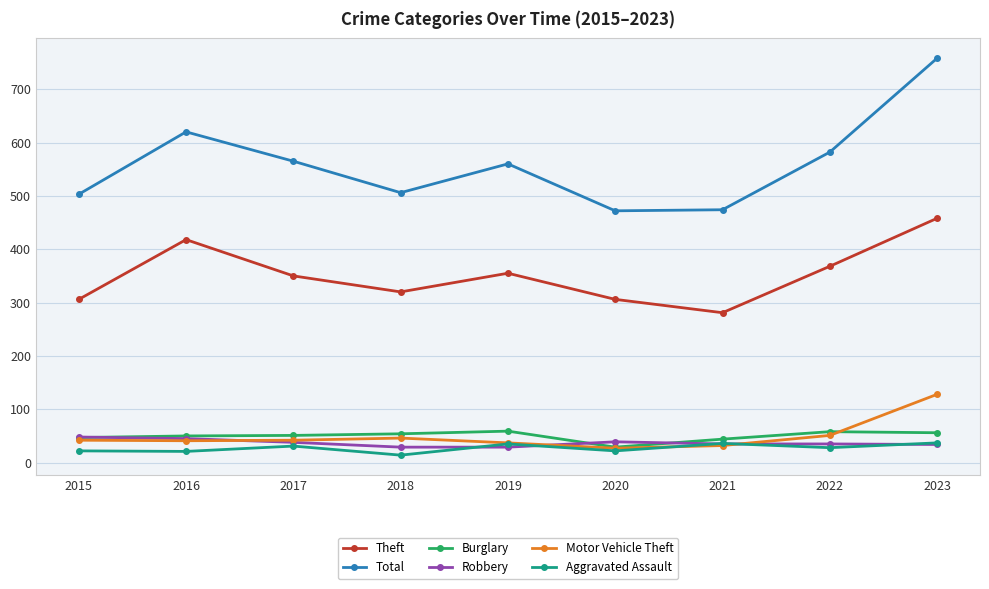

What is the greatest value displayed?

758